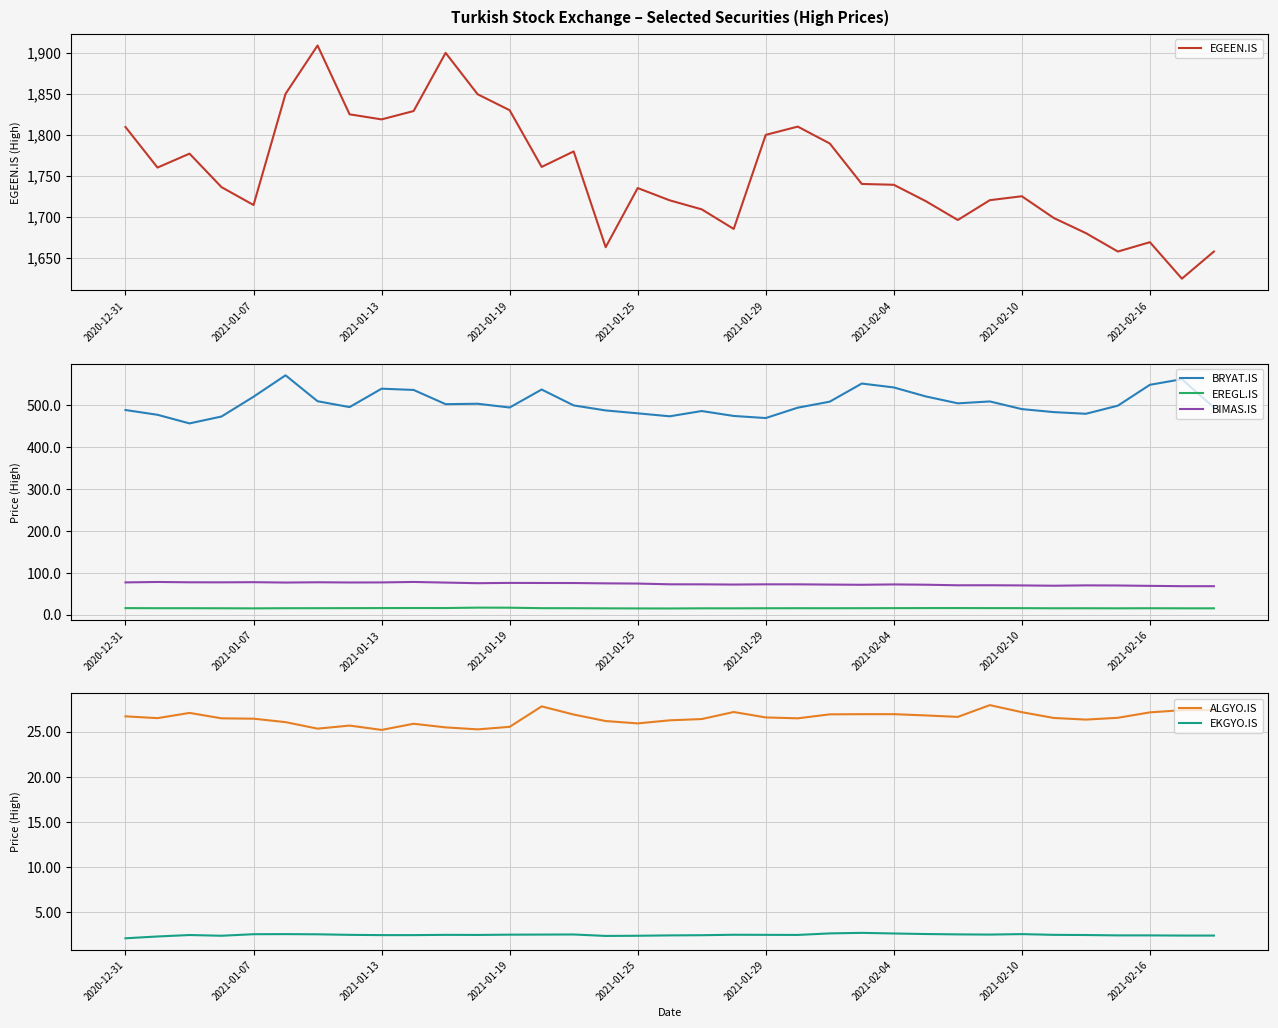

Which series has the widest spread of values?

EGEEN.IS